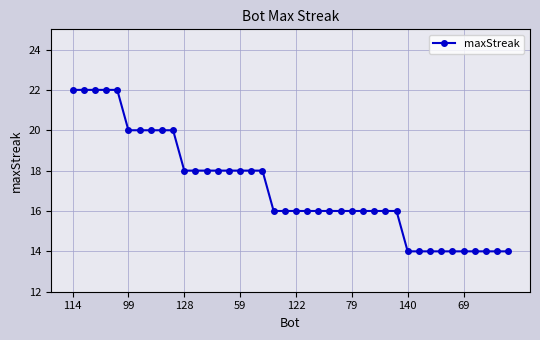

What is the average value?

17